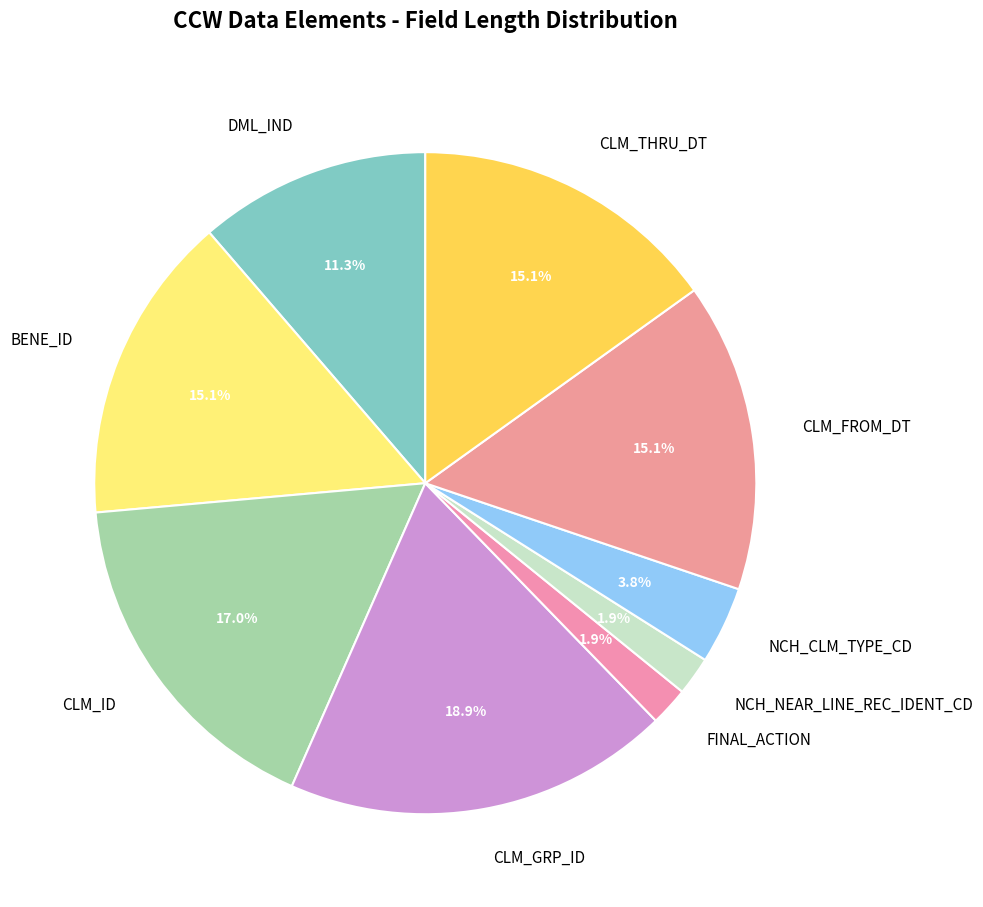

Combined, do NCH_NEAR_LINE_REC_IDENT_CD and CLM_FROM_DT account for over 50%?

No